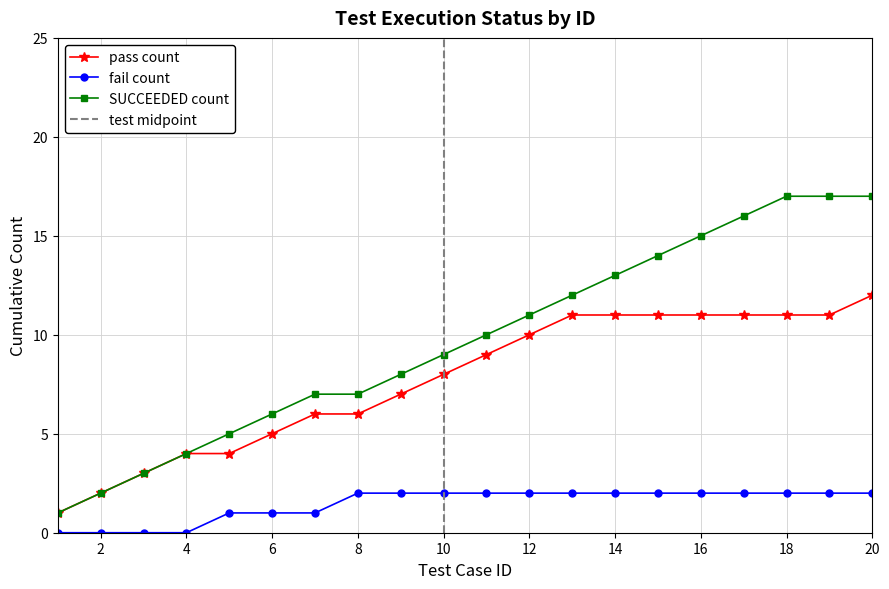

Is it true that SUCCEEDED count equals 2 at 2?

True